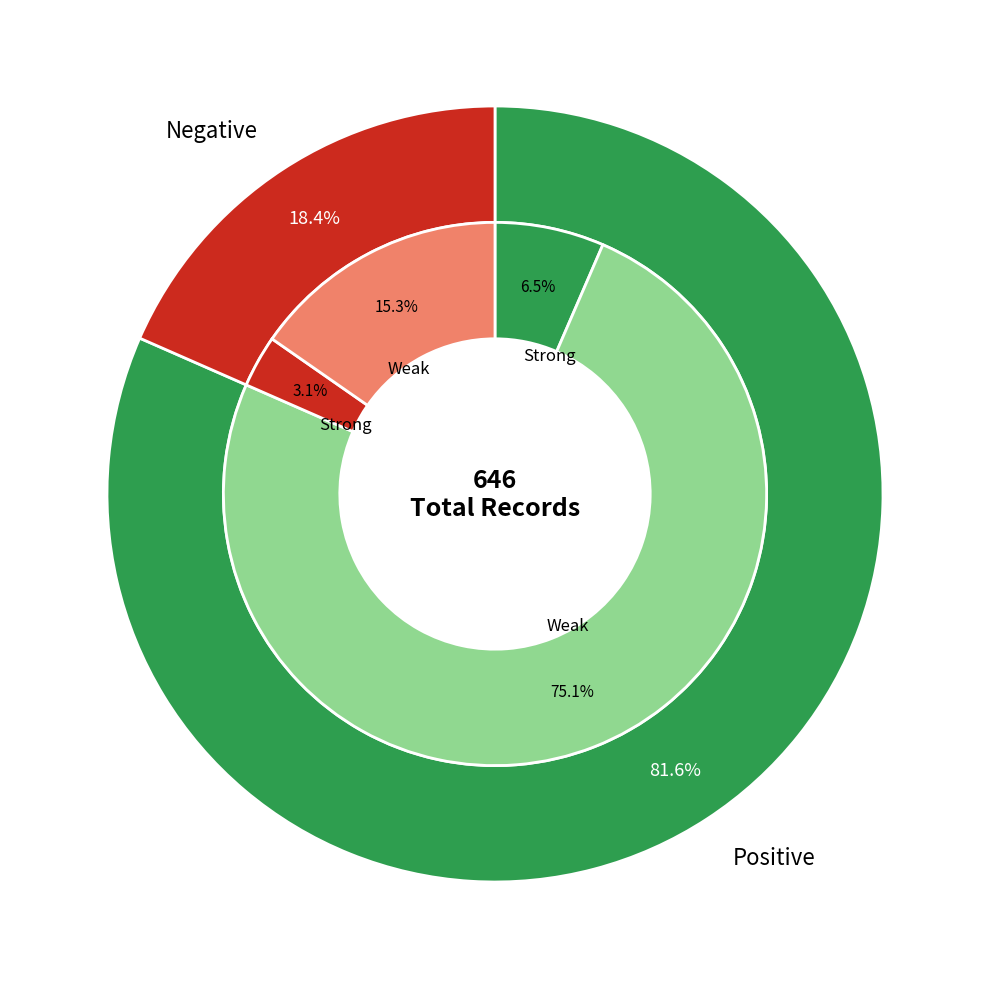

What portion of the pie excludes 6?

90.9%